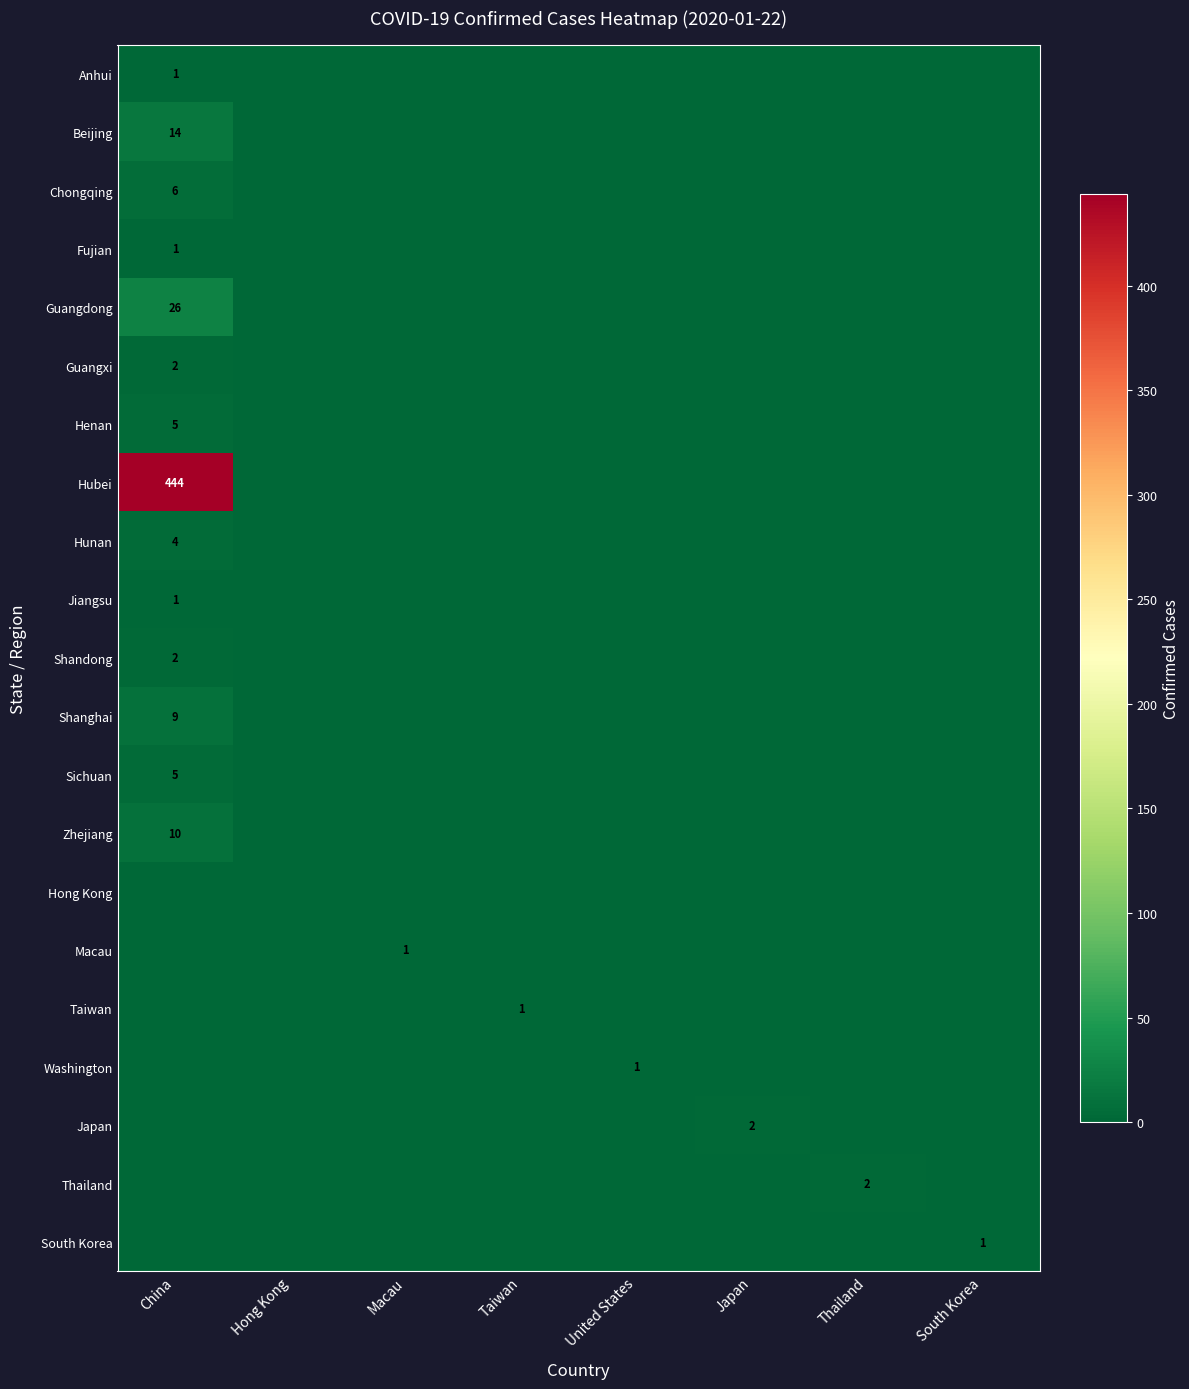

The value of Hong Kong at Thailand is 0. True or false?

True